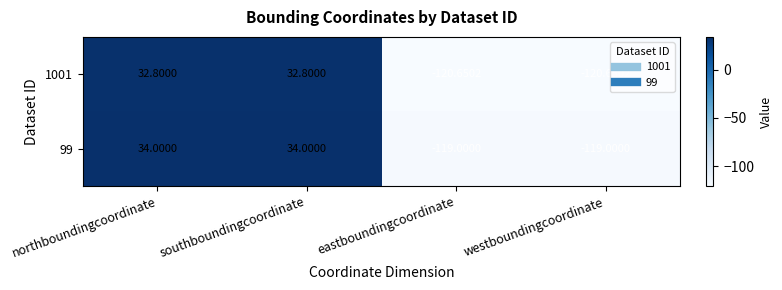

Is the value of 99 at eastboundingcoordinate greater than the value of 1001 at southboundingcoordinate?

No